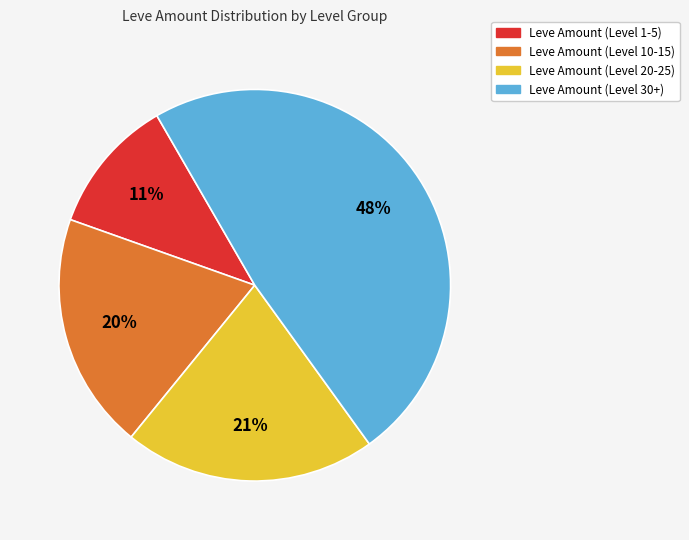

Is there a majority slice in this chart?

No